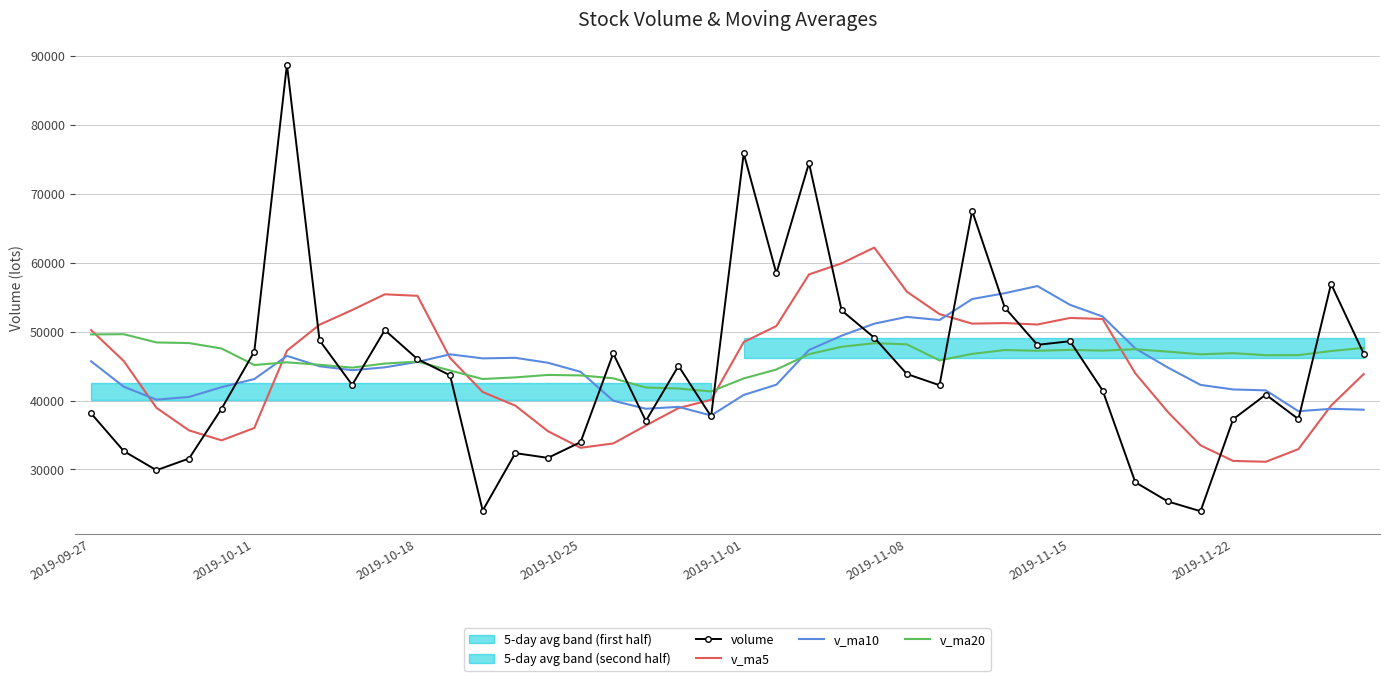

Which series has the largest total across all categories?

v_ma20